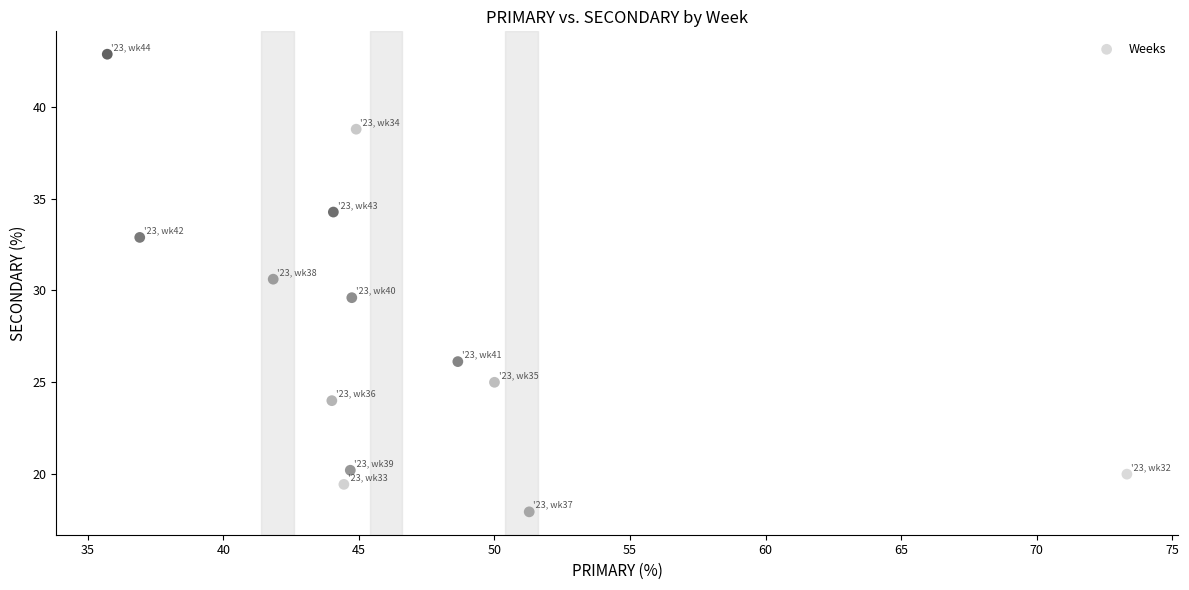

What is the range of X values (max minus min)?

37.6